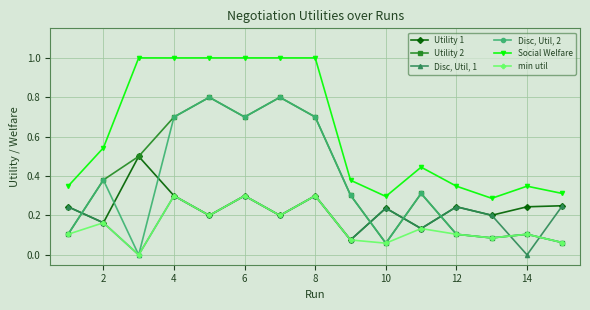

What is the maximum value shown in the chart?

1.0